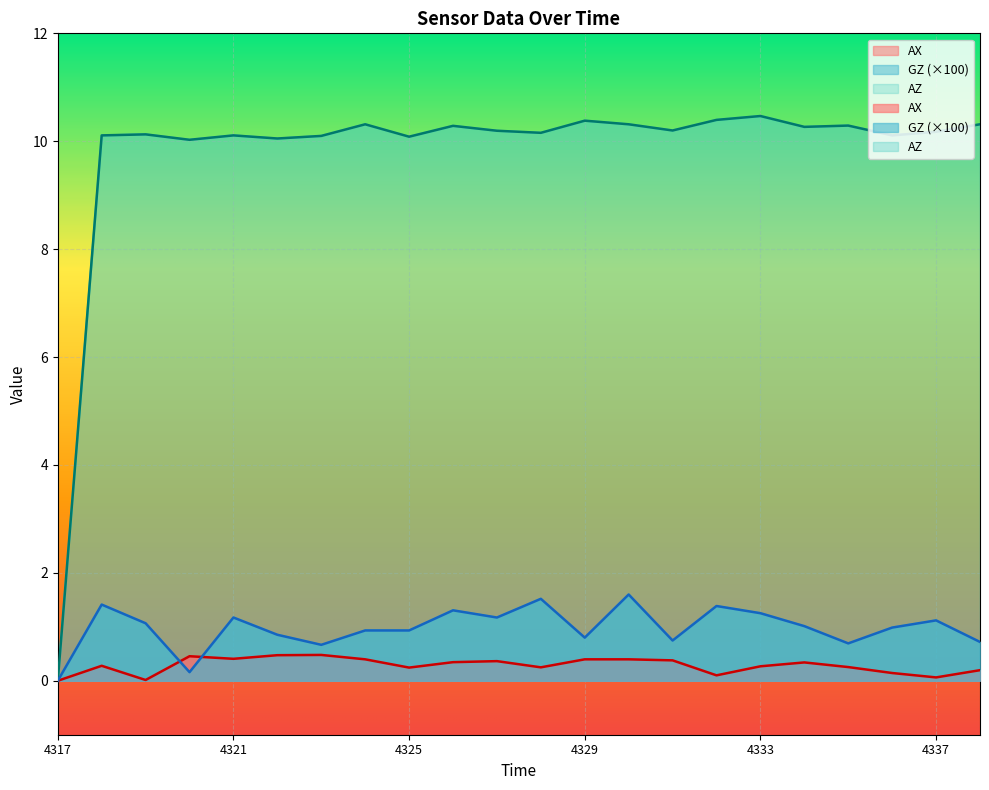

At which label does AZ first exceed 10?

1648694318